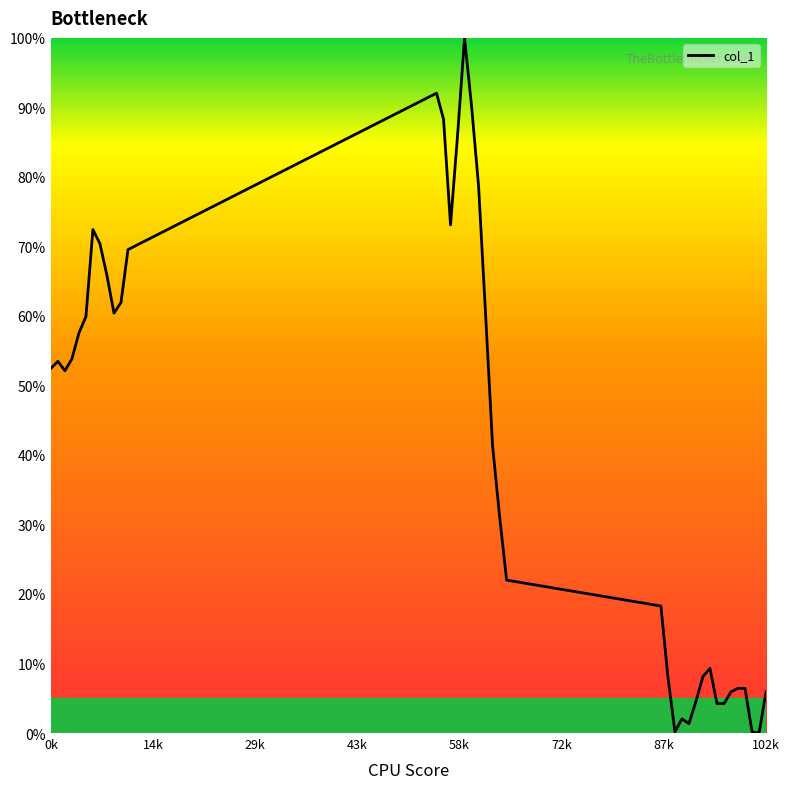

What is the difference between the maximum and minimum values?

100.0